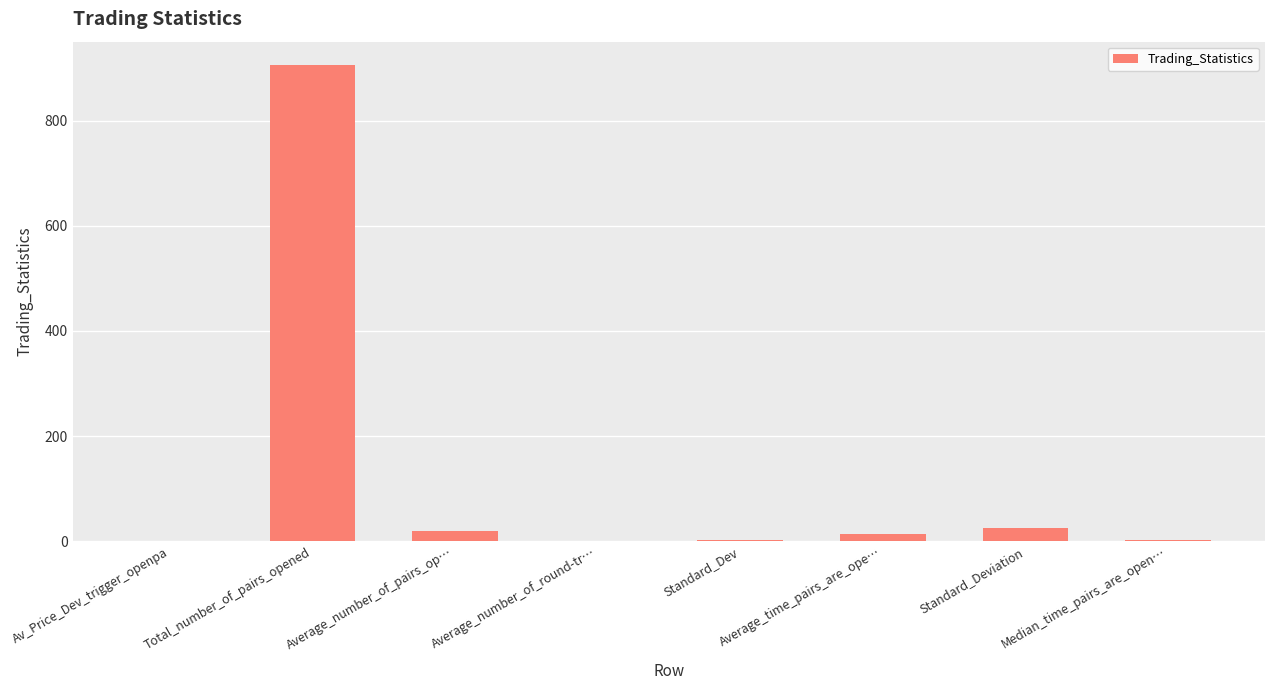

What is the maximum value shown in the chart?

905.0